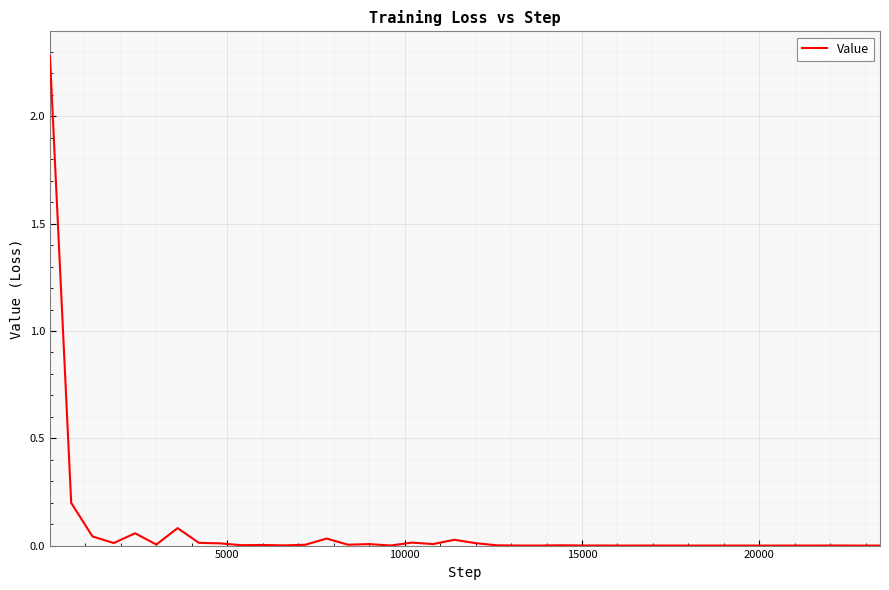

How many categories are shown in the chart?

40